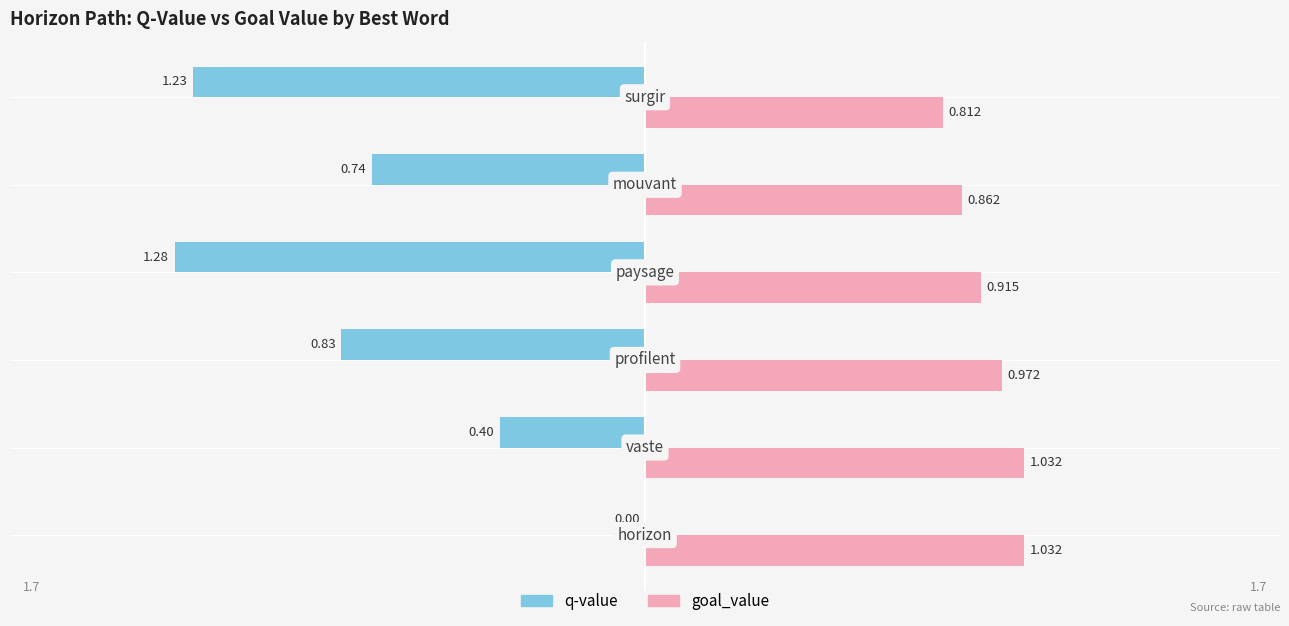

Which series has the largest total across all categories?

goal_value